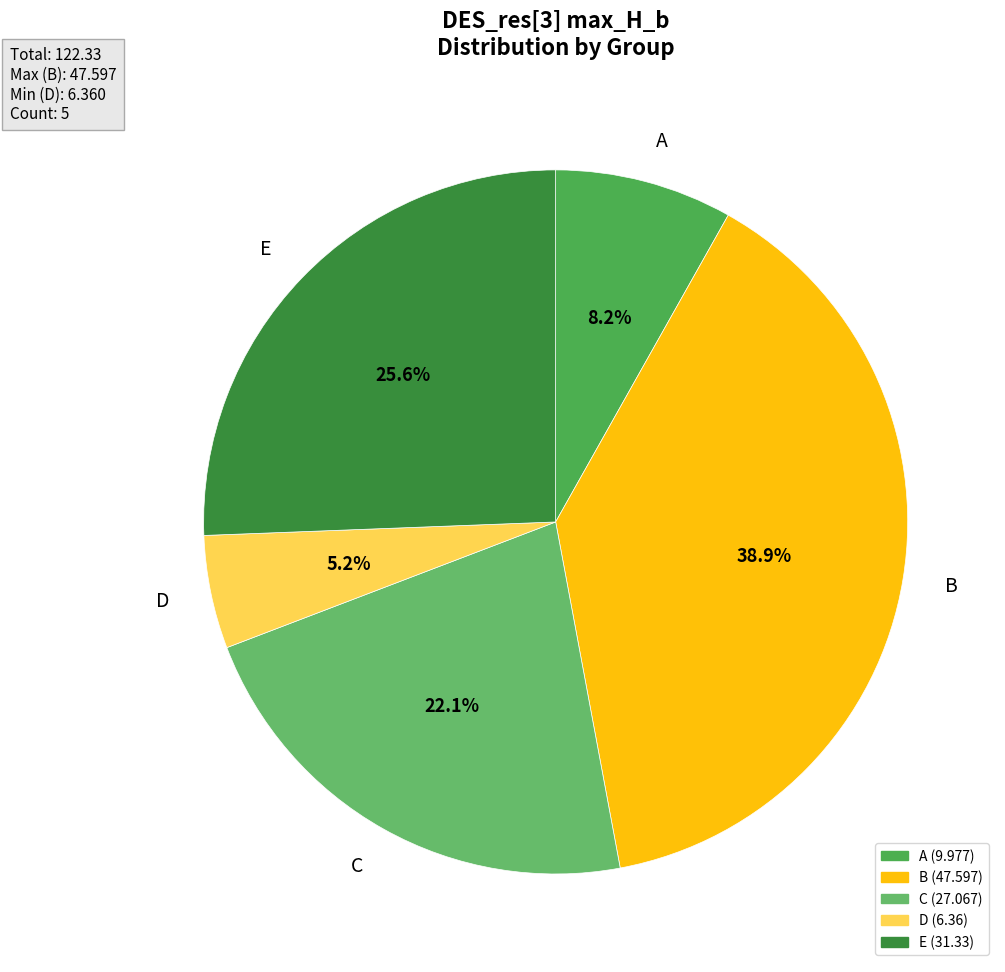

Which category has the biggest portion of the pie?

B